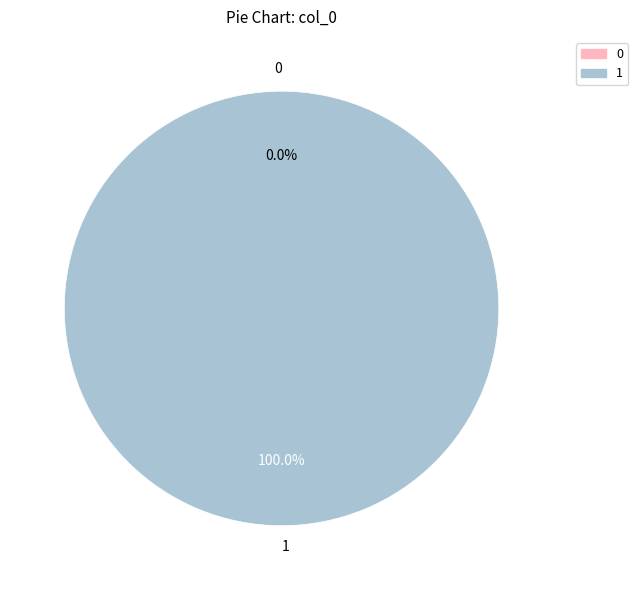

True or false: 0 accounts for 0% of the total.

True